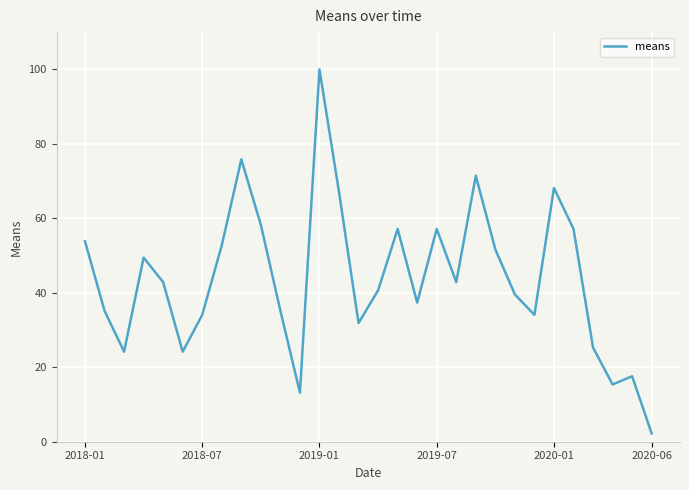

What is the maximum value shown in the chart?

100.0